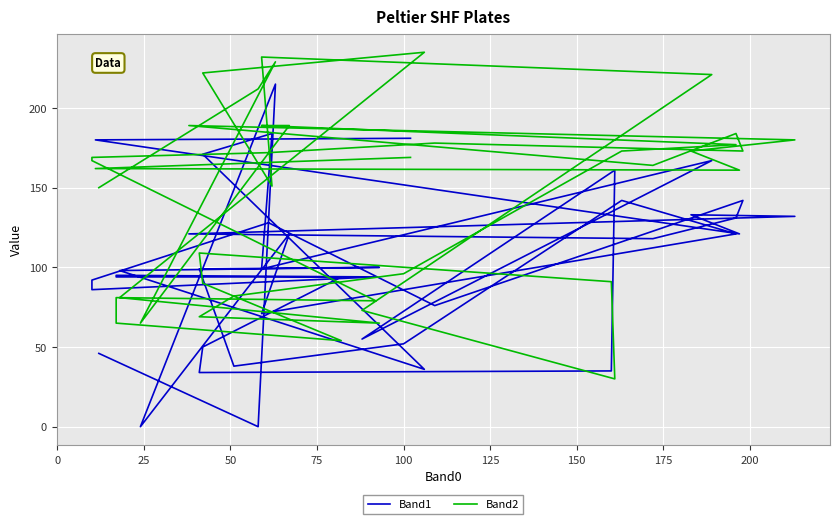

Reading right to left, what are all the values shown in this chart?

Band1: 181	180	121	133	132	121	118	131	142	76	128	92	86	94	95	94	94	50	34	35	161	55	167	99	184	171	36	98	100	99	38	52	142	121	71	121	0	215	0	46
Band2: 169	162	161	173	180	189	164	184	173	178	172	169	167	79	81	65	54	90	109	91	30	73	221	232	151	222	235	81	65	69	82	96	173	177	189	189	65	229	212	150